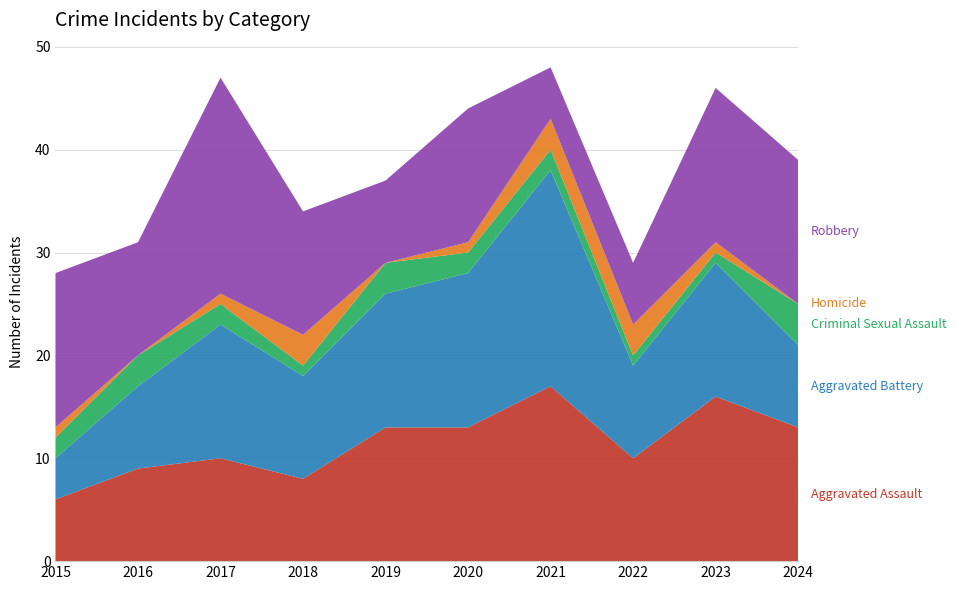

Reading left to right, list all the values displayed in this chart.

Aggravated Assault: 2015=6	2016=9	2017=10	2018=8	2019=13	2020=13	2021=17	2022=10	2023=16	2024=13
Aggravated Battery: 2015=4	2016=8	2017=13	2018=10	2019=13	2020=15	2021=21	2022=9	2023=13	2024=8
Criminal Sexual Assault: 2015=2	2016=3	2017=2	2018=1	2019=3	2020=2	2021=2	2022=1	2023=1	2024=4
Homicide: 2015=1	2016=0	2017=1	2018=3	2019=0	2020=1	2021=3	2022=3	2023=1	2024=0
Robbery: 2015=15	2016=11	2017=21	2018=12	2019=8	2020=13	2021=5	2022=6	2023=15	2024=14